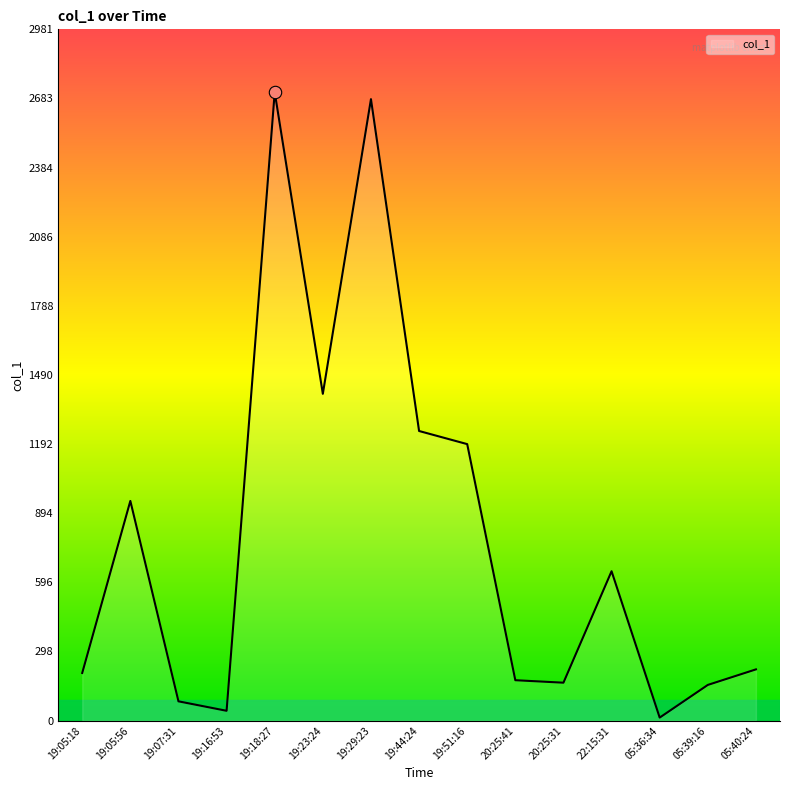

Between 22:15:31 and 19:29:23, which is larger?

19:29:23